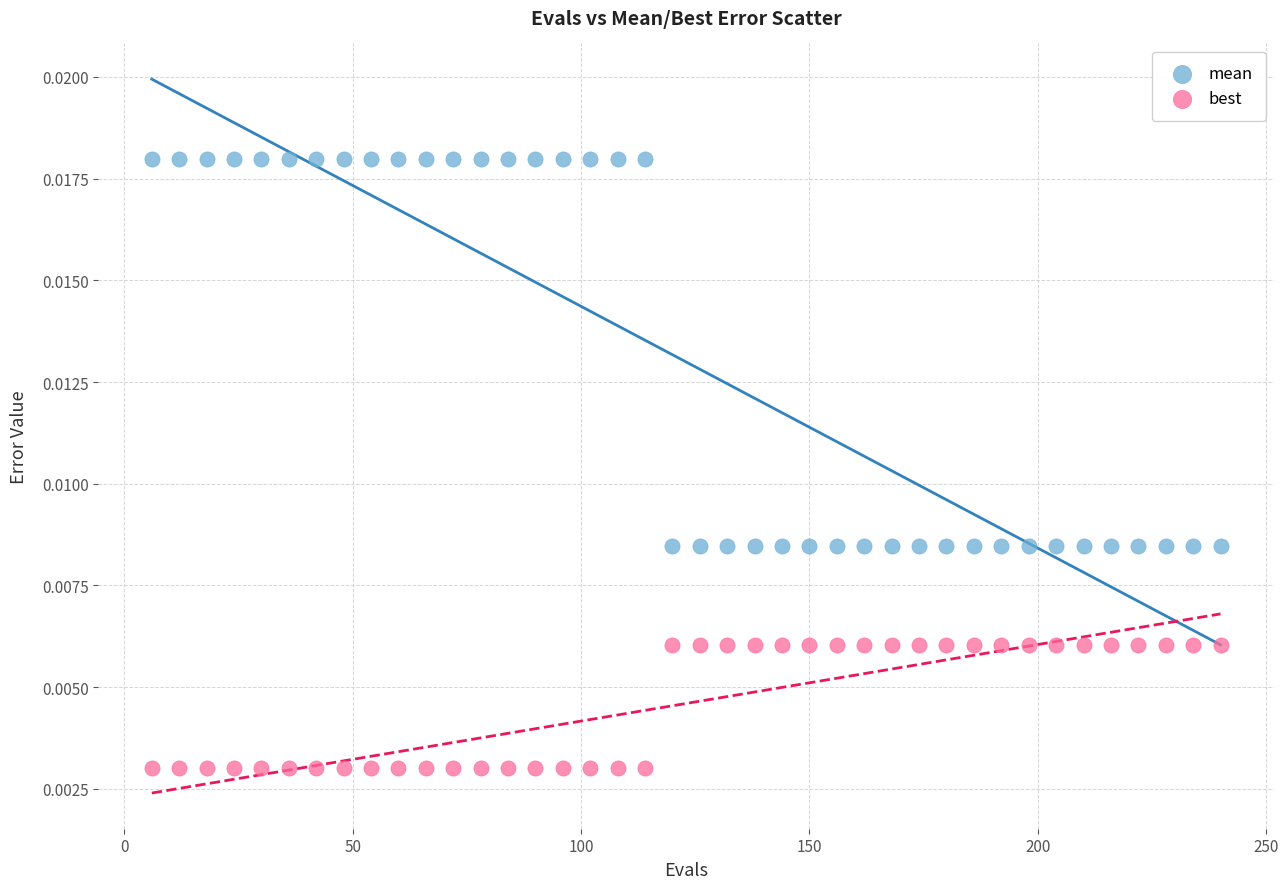

Which series reaches the minimum Y coordinate?

best